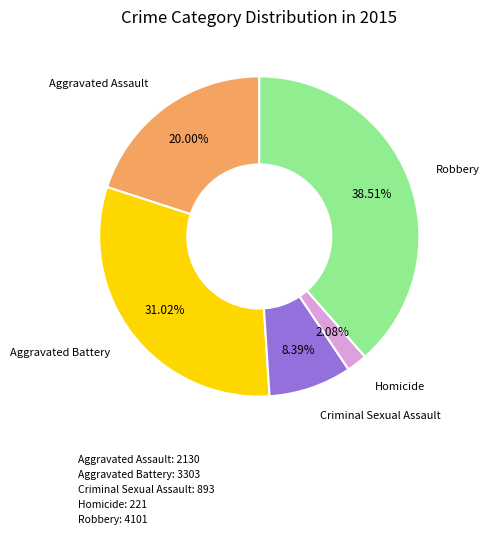

Which slice is the largest?

Robbery